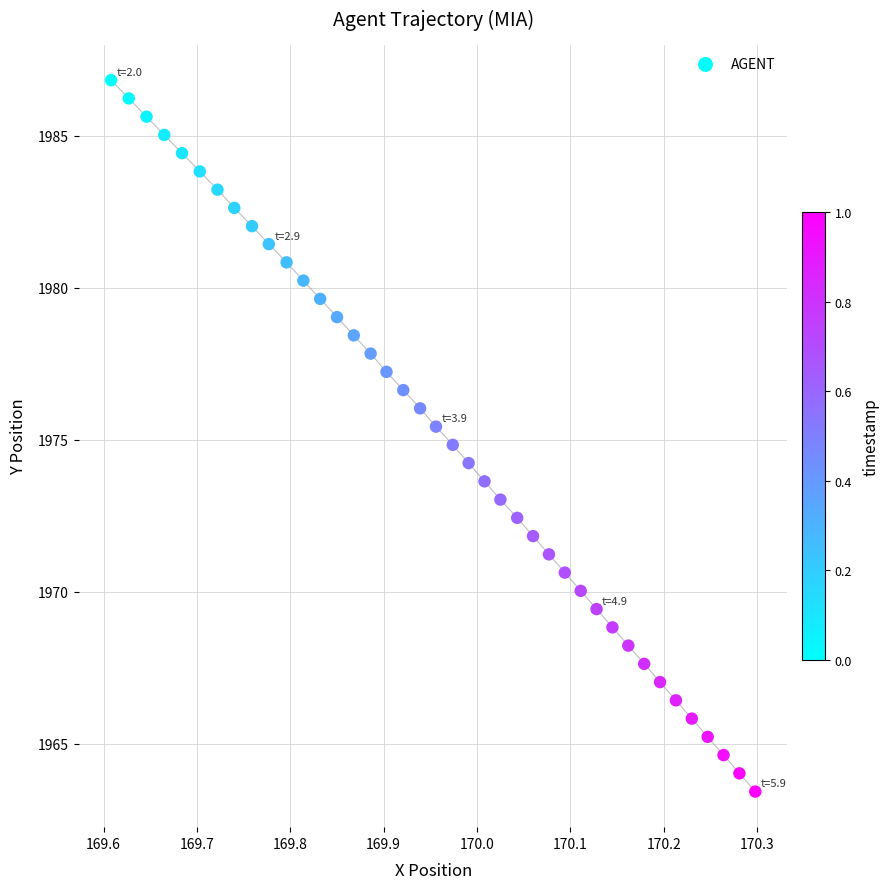

What is the range of X values (max minus min)?

0.7